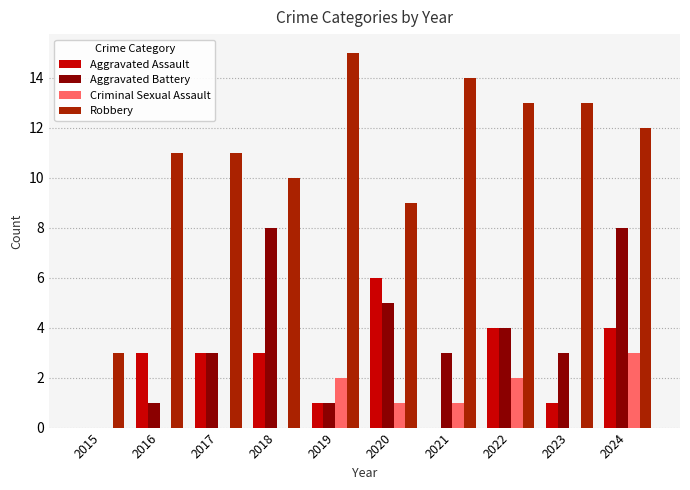

Which series has the largest total across all categories?

Robbery